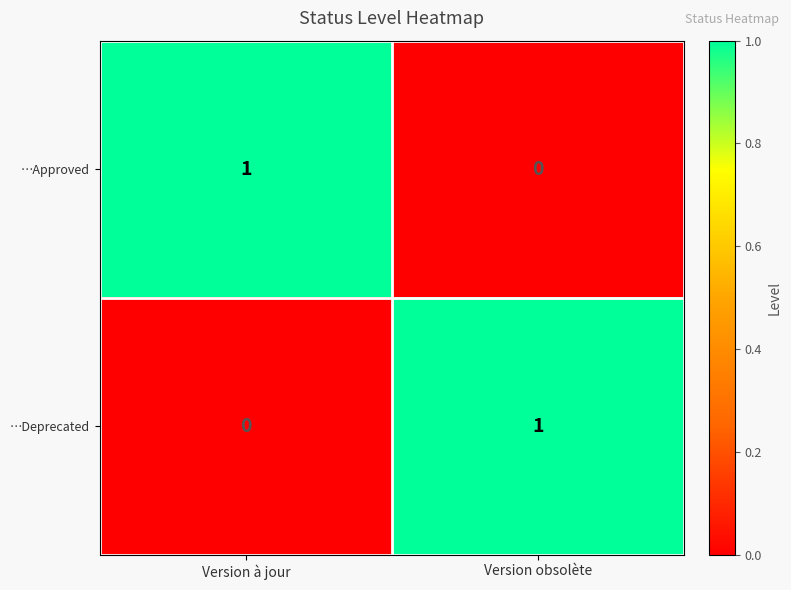

The value of …Approved at Version obsolète is 0. True or false?

True